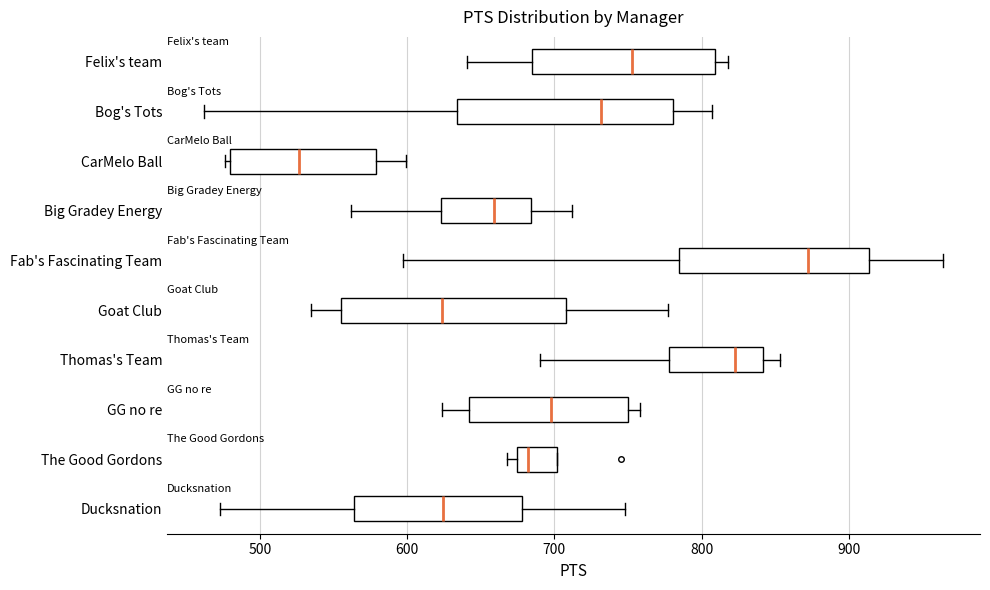

Where does the median line of the box for Felix's team sit on the x-axis? The values are not printed on the chart, so give them approximately, as read against the axis.

750